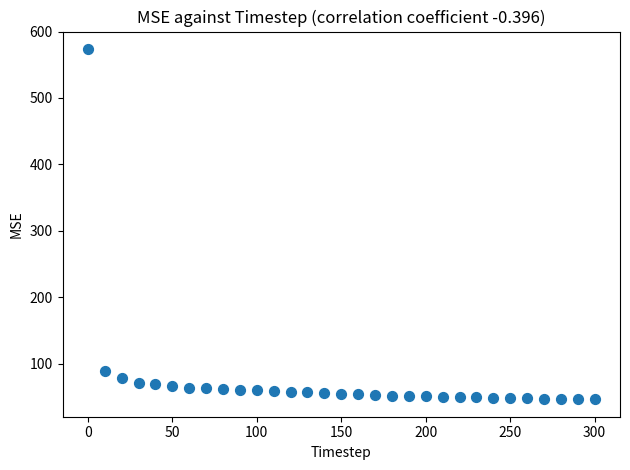

What is the range of X values (max minus min)?

300.0